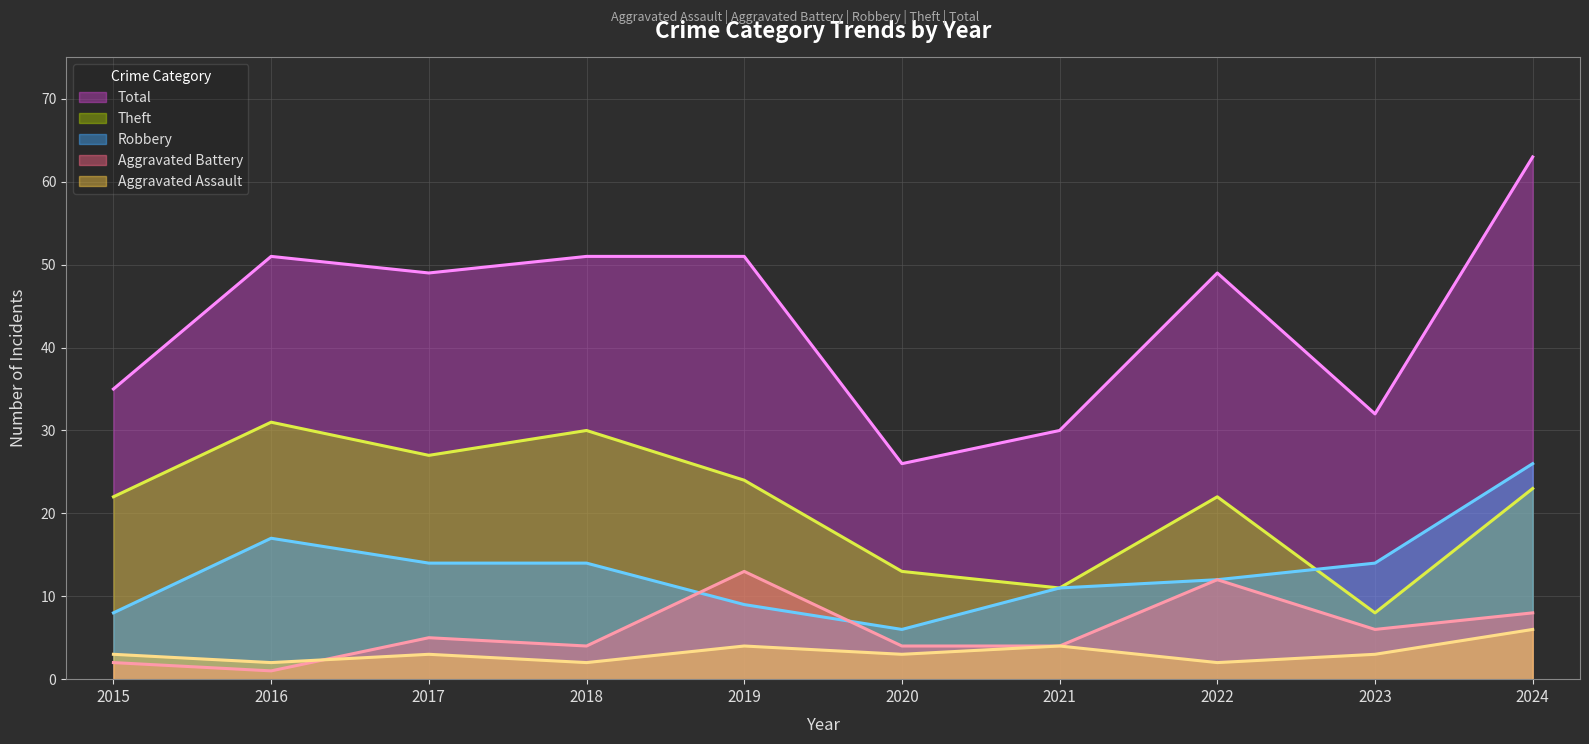

Is the value of Total (line) at 2017 greater than the value of Aggravated Assault (line) at 2020?

Yes